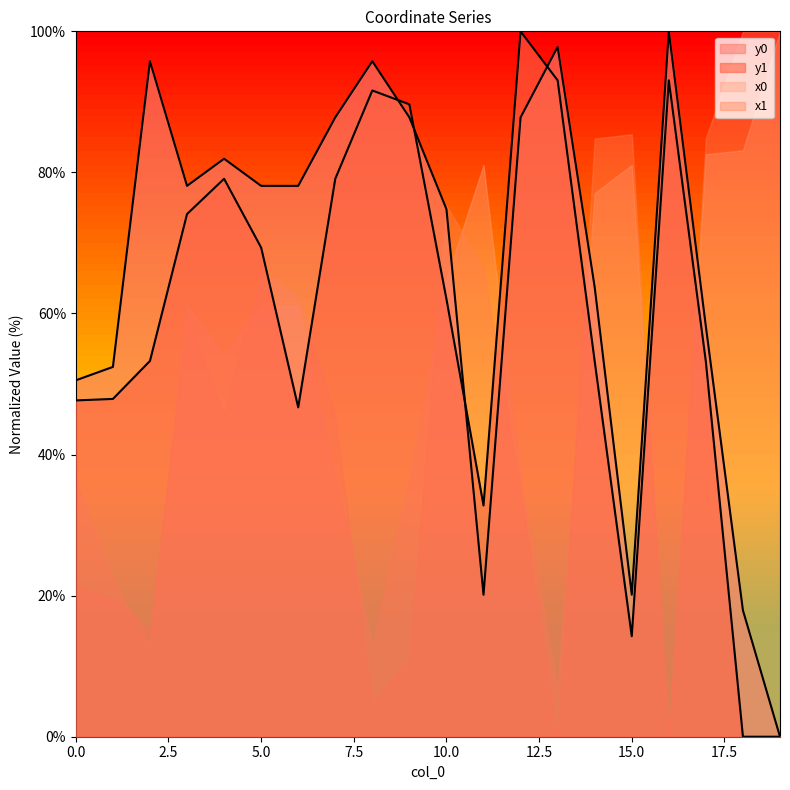

What is the maximum value for y1?

100.0